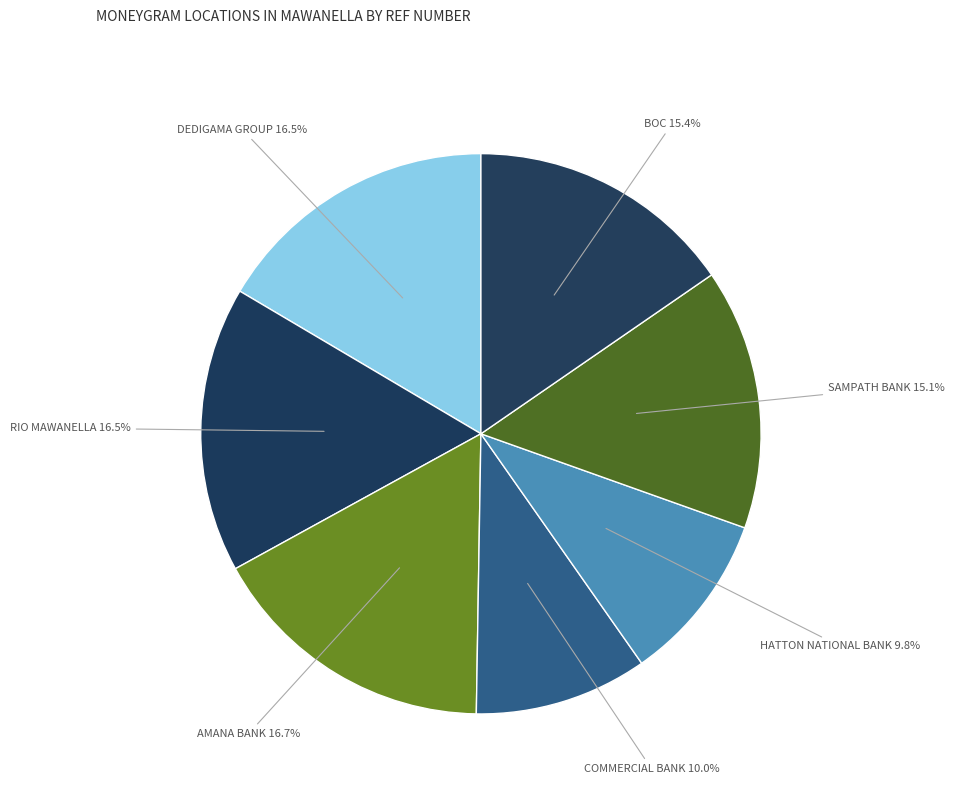

Combined, do HATTON NATIONAL BANK and AMANA BANK account for over 50%?

No